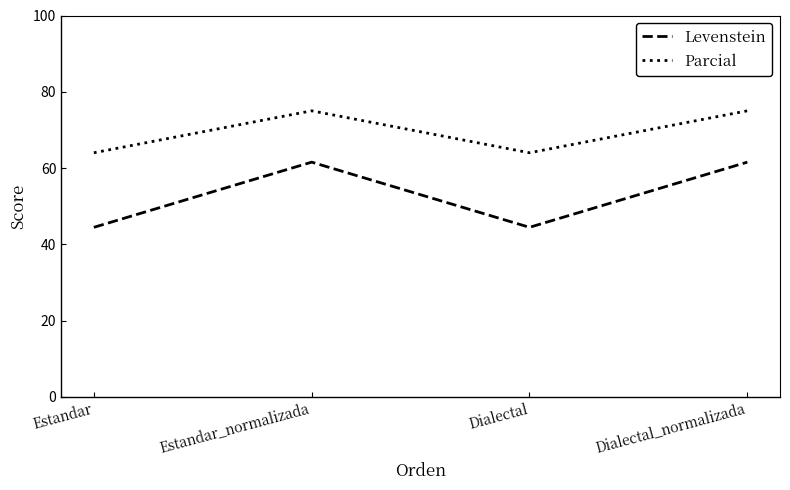

What are all the series names shown in the legend?

Levenstein, Parcial